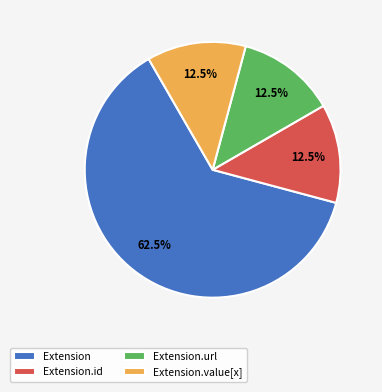

Is Extension.value[x] the majority of the pie?

No